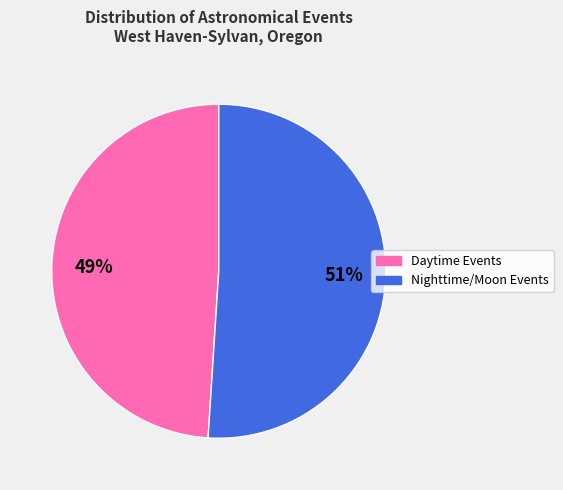

To the nearest percent, what is the average slice percentage?

50%